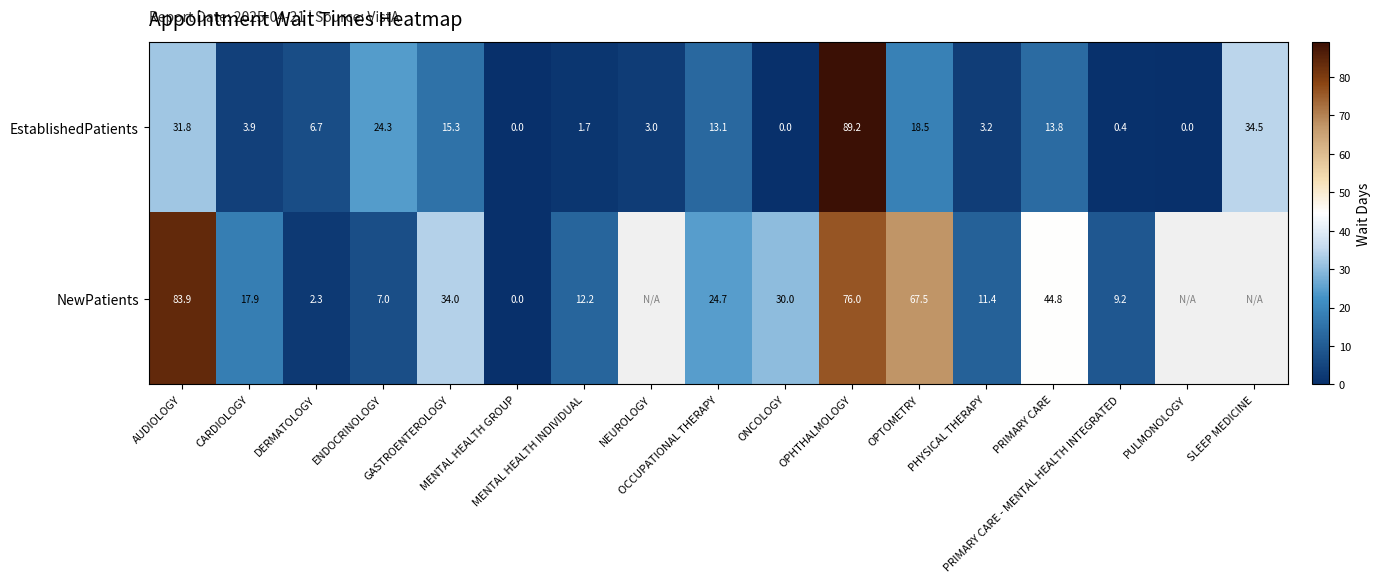

What is the difference between the highest and lowest values at OPTOMETRY?

49.0